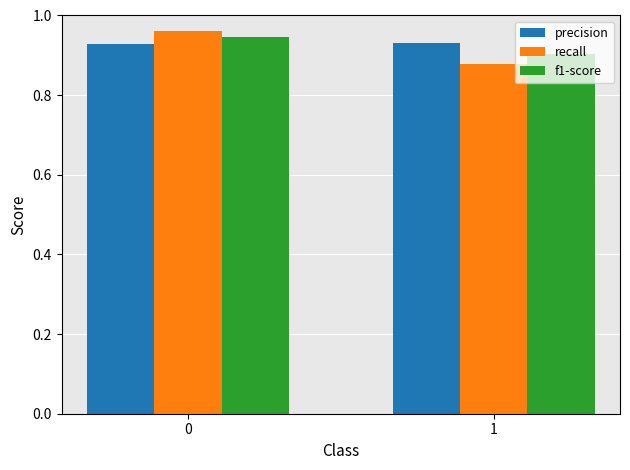

What are all the series names shown in the legend?

precision, recall, f1-score